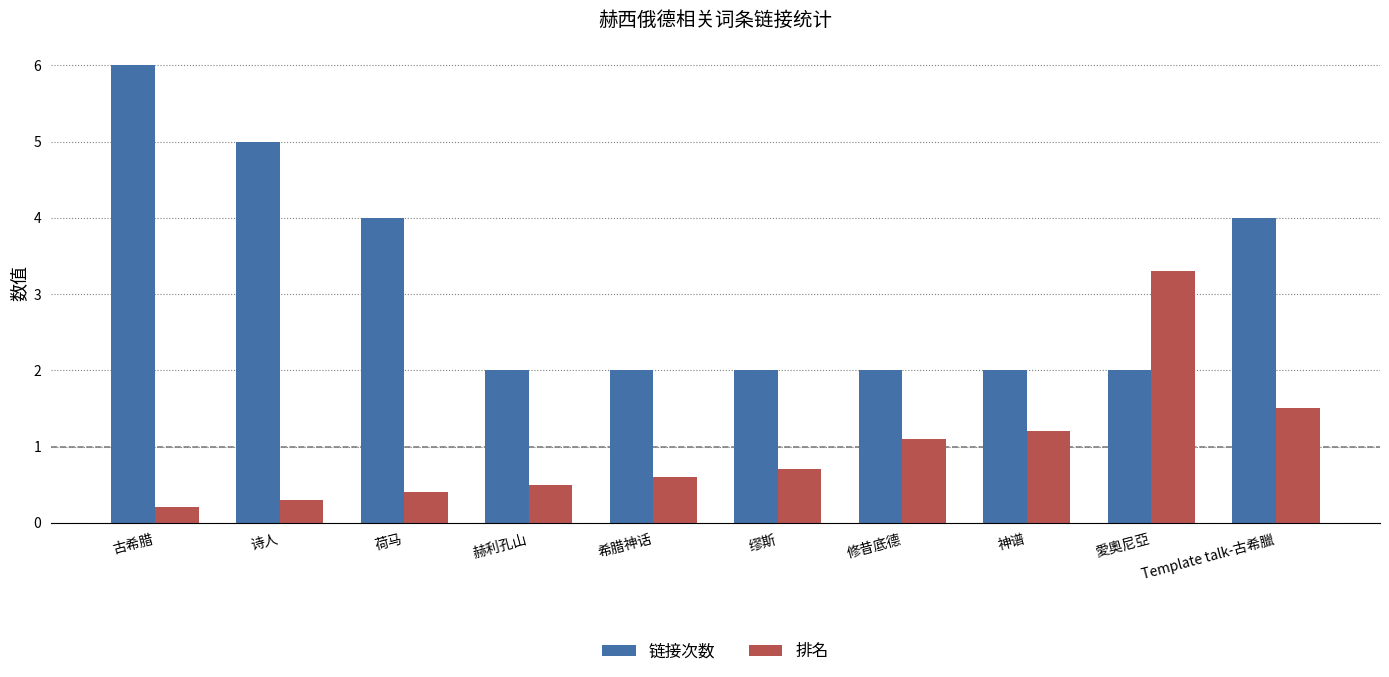

List the labels in order of 排名 value, largest first.

愛奧尼亞, Template talk-古希臘, 神谱, 修昔底德, 缪斯, 希腊神话, 赫利孔山, 荷马, 诗人, 古希腊